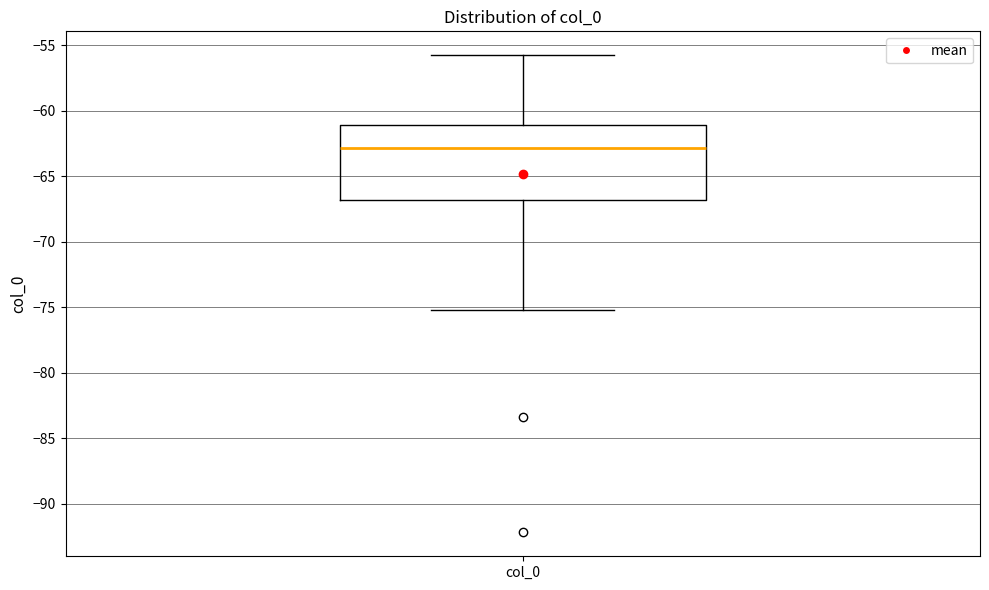

Transcribe this box plot: give where the median line is, the range the box spans, and where the two whiskers end, as read against the y-axis. The values are not printed on the chart, so give them approximately, as read against the axis.

median -63, box -67 to -61, whiskers -75 to -56